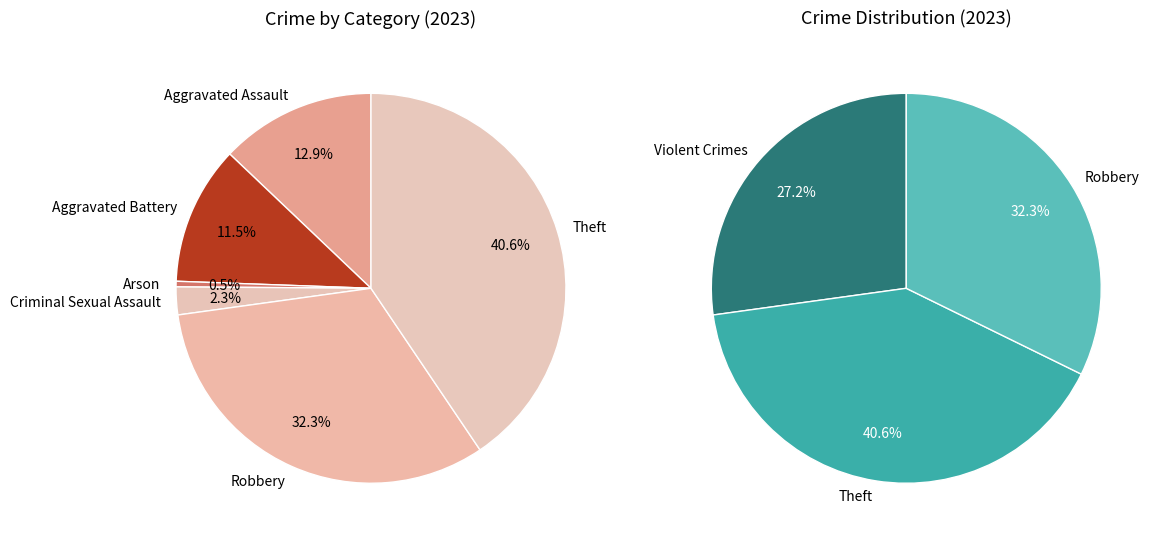

To the nearest percent, what is the combined percentage of Aggravated Battery and Criminal Sexual Assault?

14%